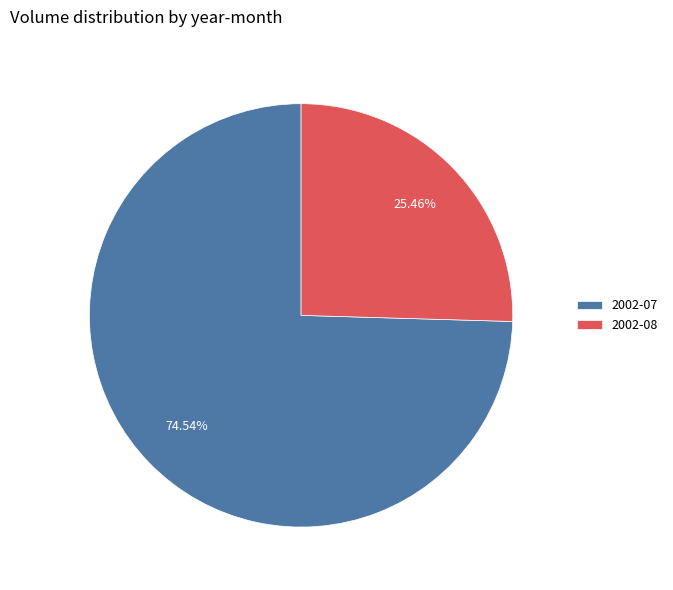

Approximately how many times larger is the value at 2002-08 compared to 2002-07?

0.3